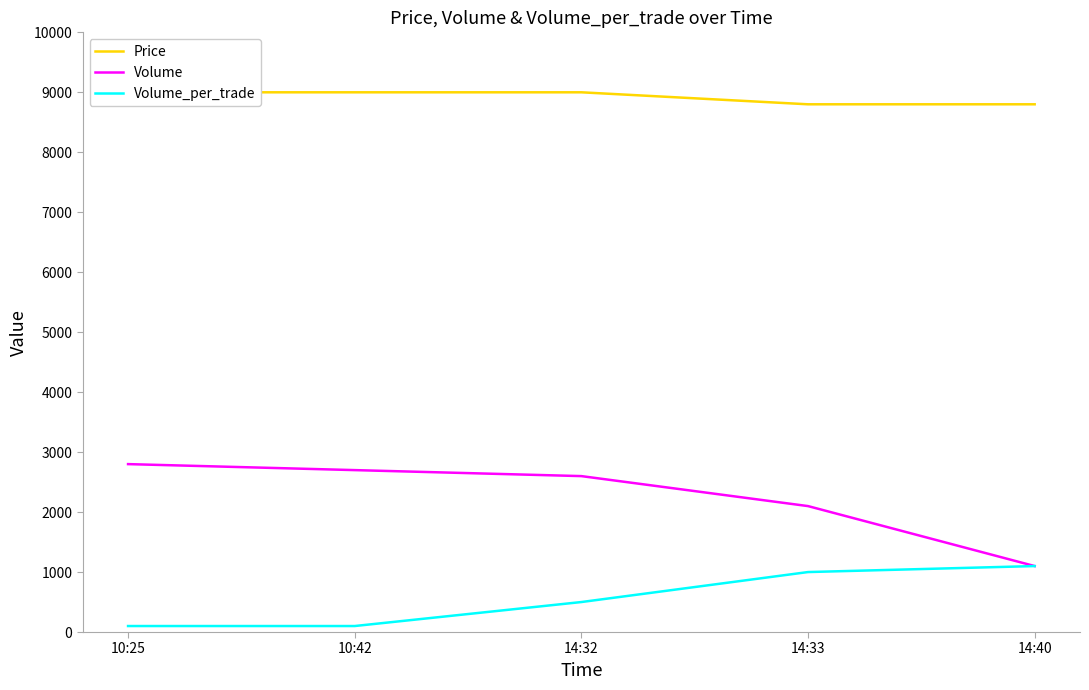

True or false: Price has a value of 15682 at 14:32.

False